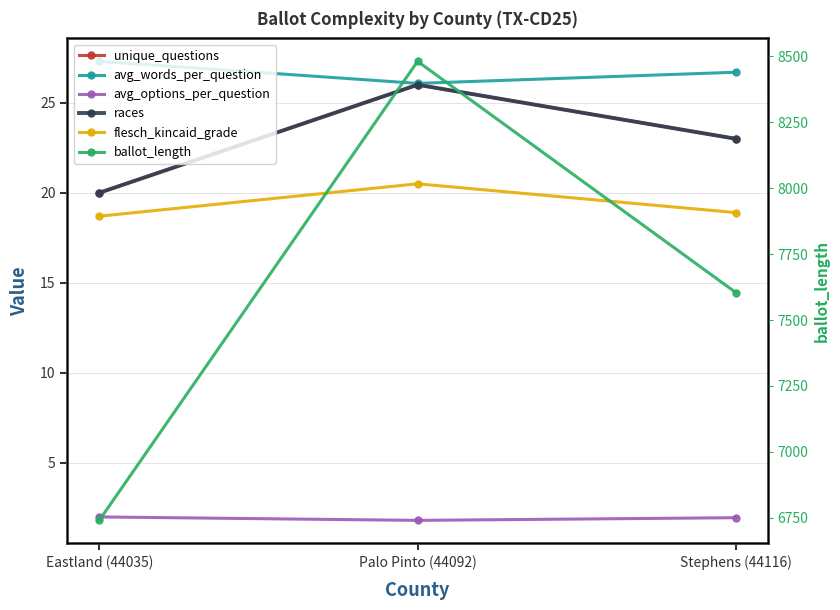

Does the chart have visible grid lines?

Yes